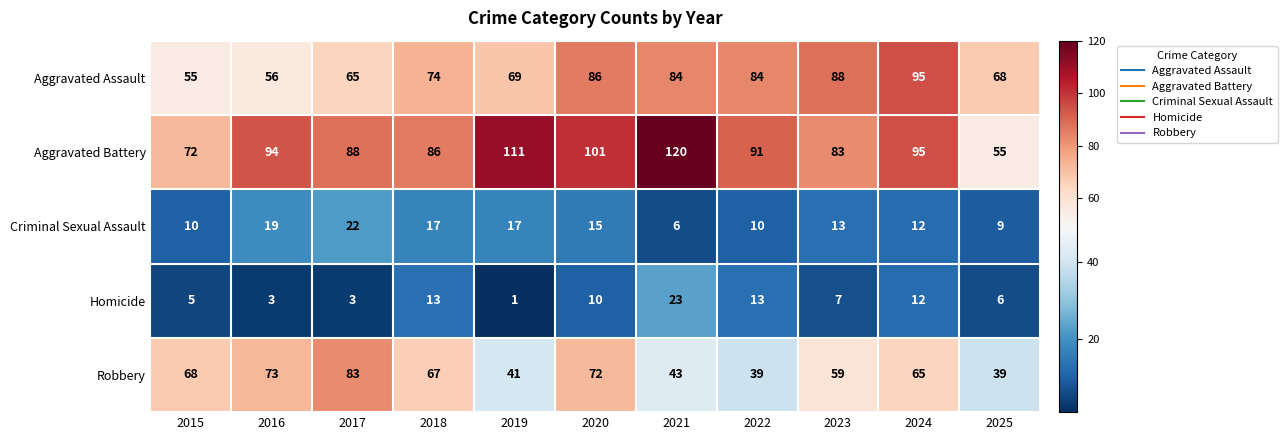

Reading left to right, extract all data points from this chart.

Aggravated Assault: 55	56	65	74	69	86	84	84	88	95	68
Aggravated Battery: 72	94	88	86	111	101	120	91	83	95	55
Criminal Sexual Assault: 10	19	22	17	17	15	6	10	13	12	9
Homicide: 5	3	3	13	1	10	23	13	7	12	6
Robbery: 68	73	83	67	41	72	43	39	59	65	39